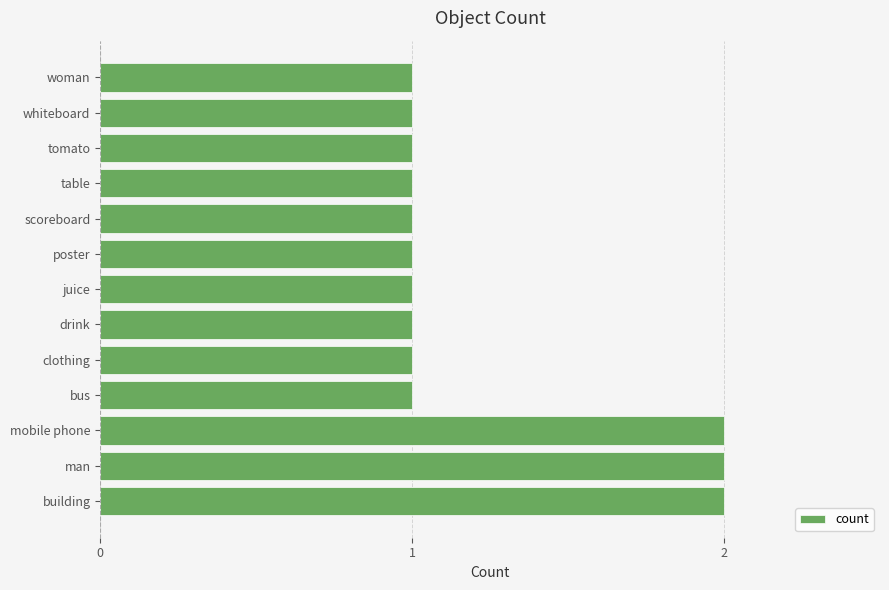

What is the sum of the values at building and drink?

3